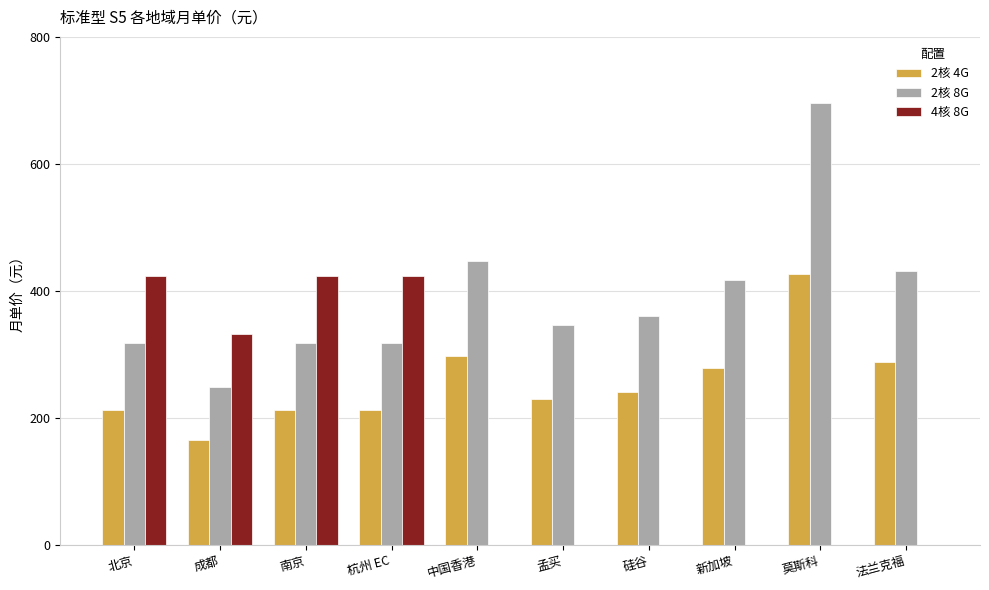

Which series changed the most between 莫斯科 and 法兰克福?

2核 8G